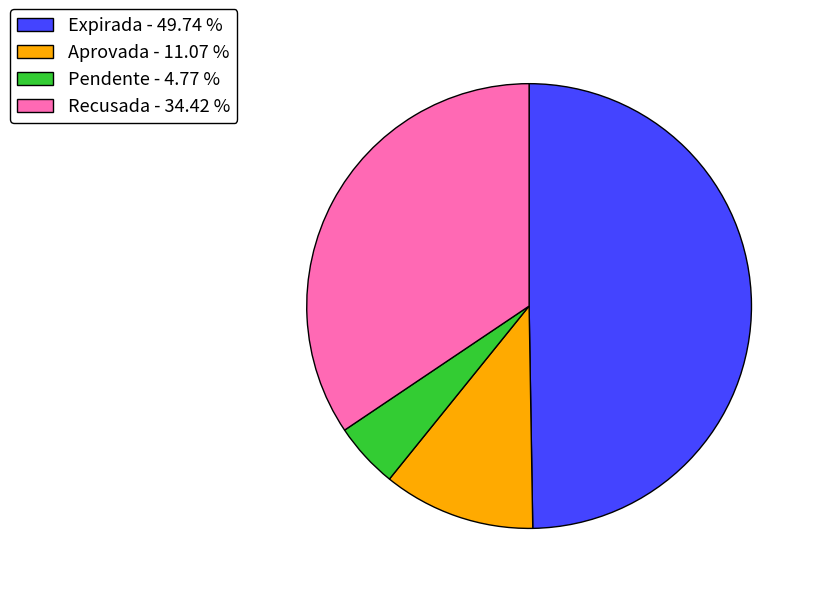

Do Pendente - 4.77 % and Aprovada - 11.07 % together represent more than half of the pie?

No